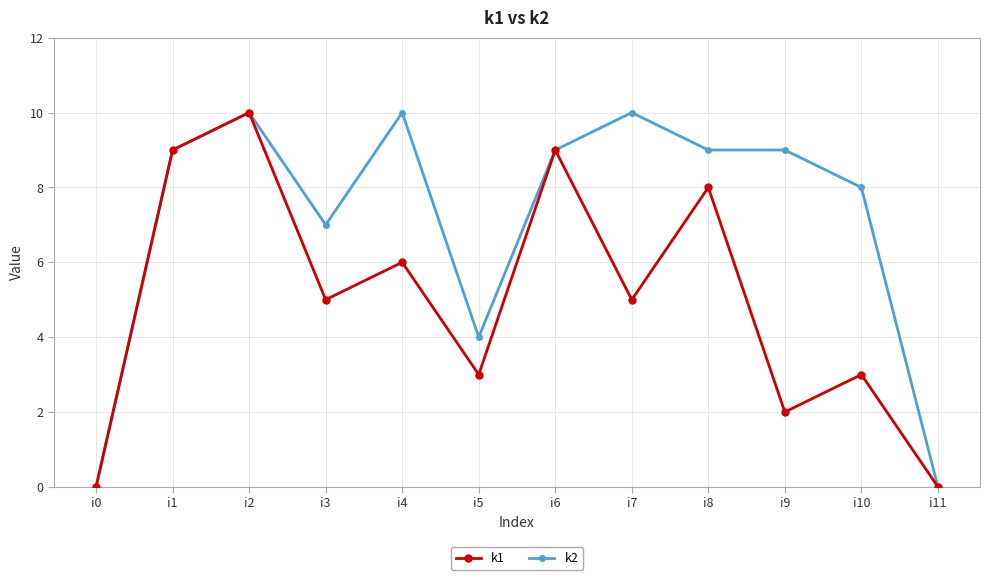

Rank the series by their average value, from lowest to highest.

k1, k2